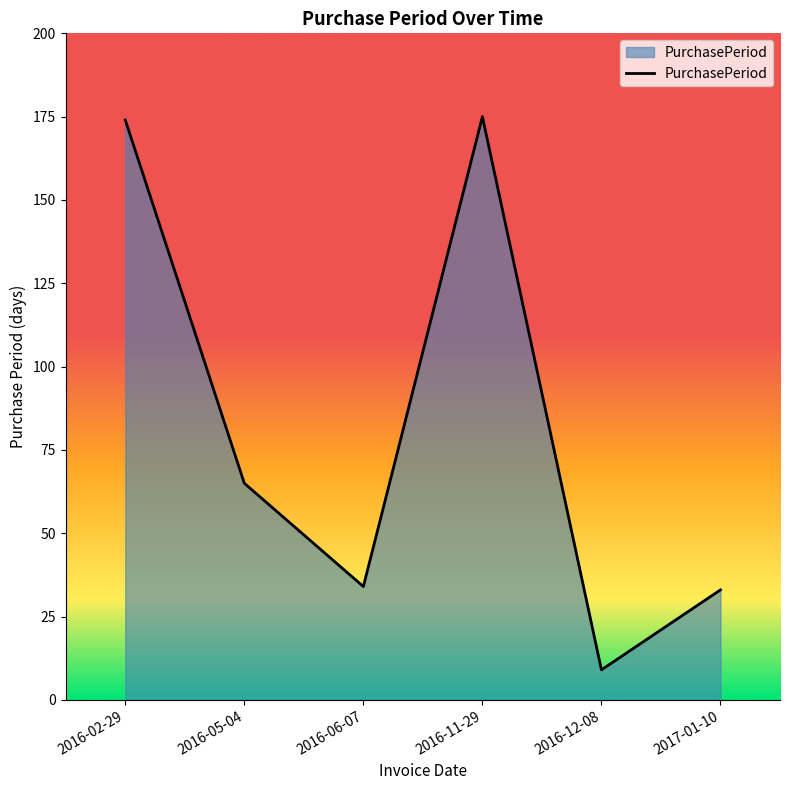

Is it true that the value at 2016-02-29 is 174?

True